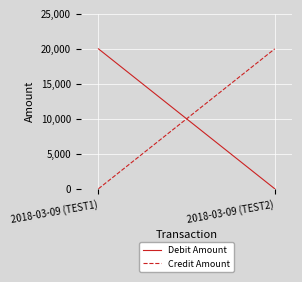

What is the label of the 2nd point from the left?

2018-03-09 (TEST2)